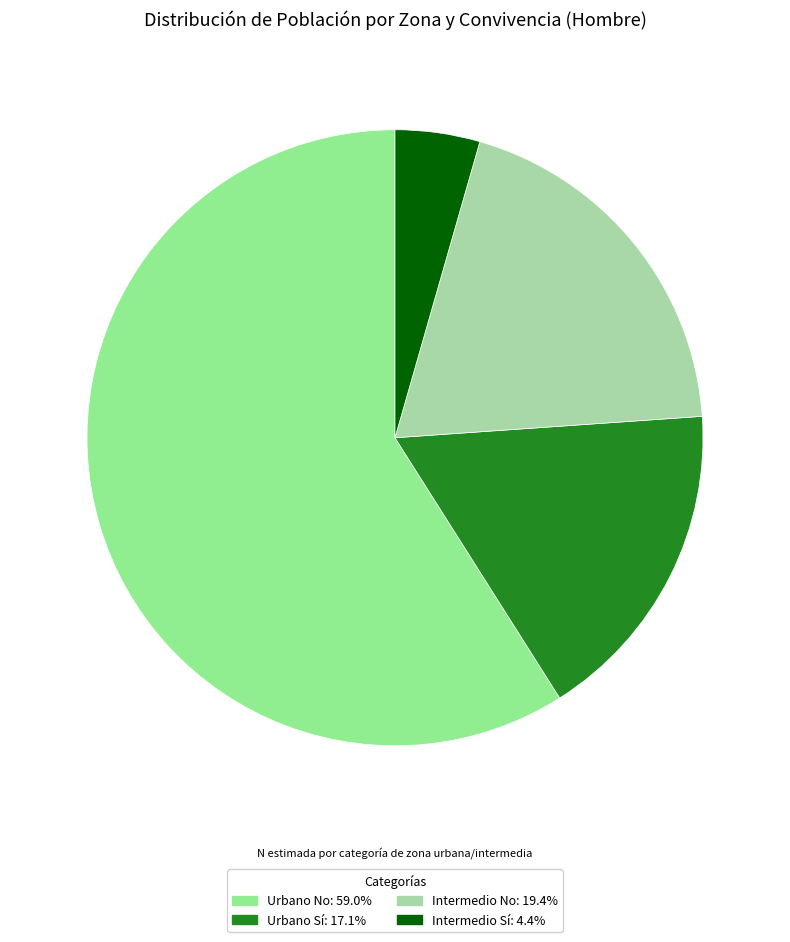

What is the smallest slice in the pie chart?

Intermedio Sí